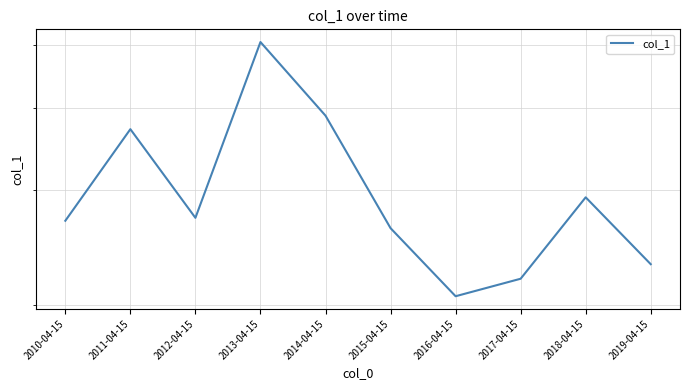

Reading left to right, extract all data points from this chart.

269.2	371.5	272.0	504.7	389.6	262.3	206.4	219.5	292.3	231.1